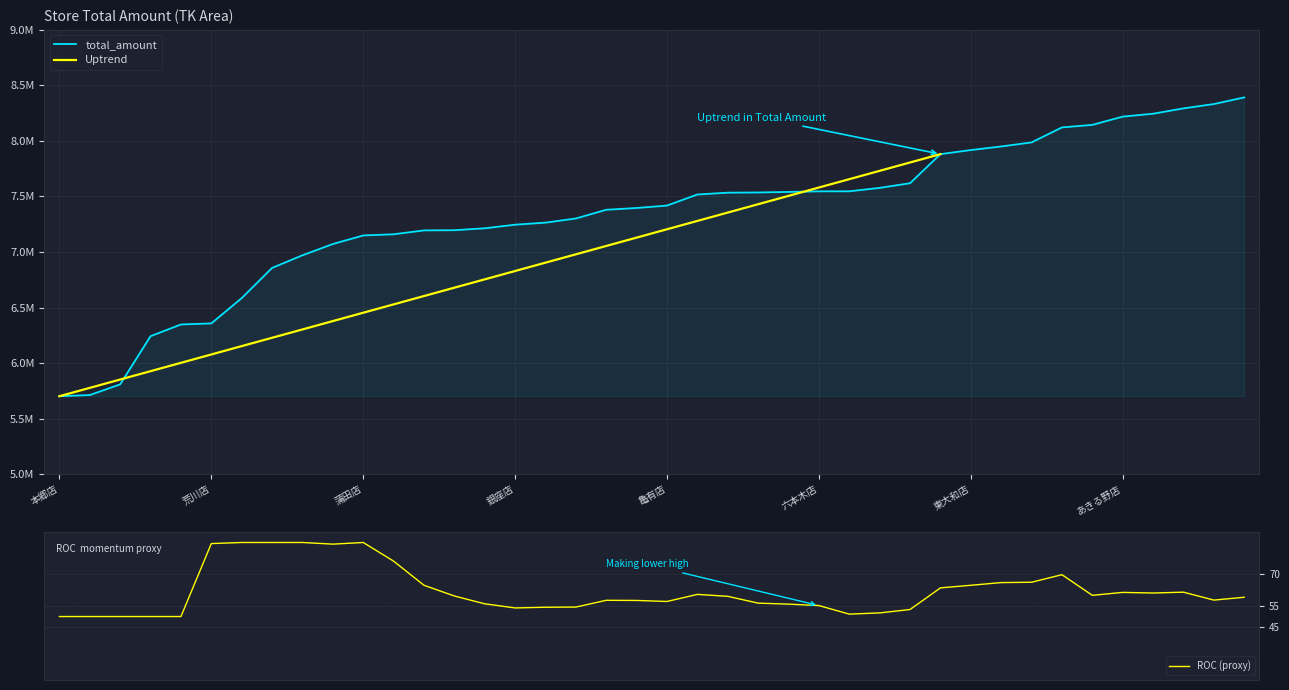

How many data points are above 7418247?

19